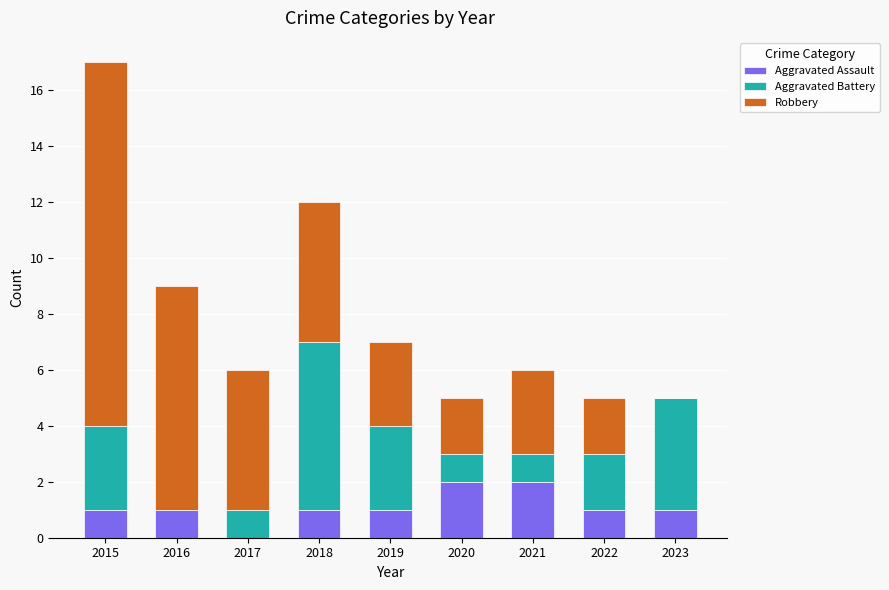

True or false: Aggravated Assault has a value of 2 at 2019.

False